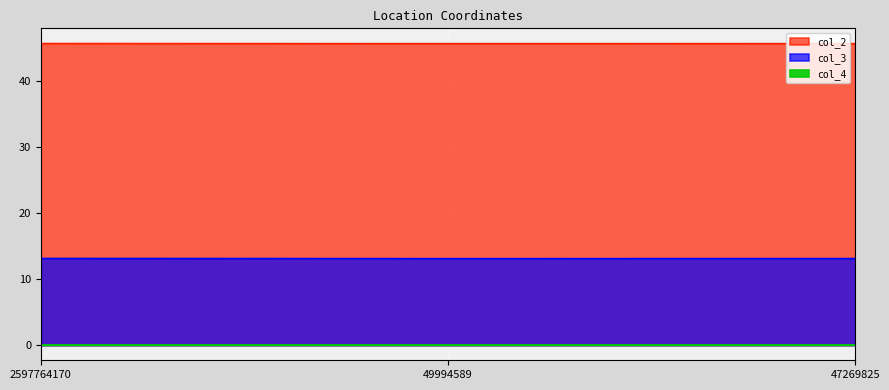

What is the spread (max minus min) of values at 47269825?

32.6